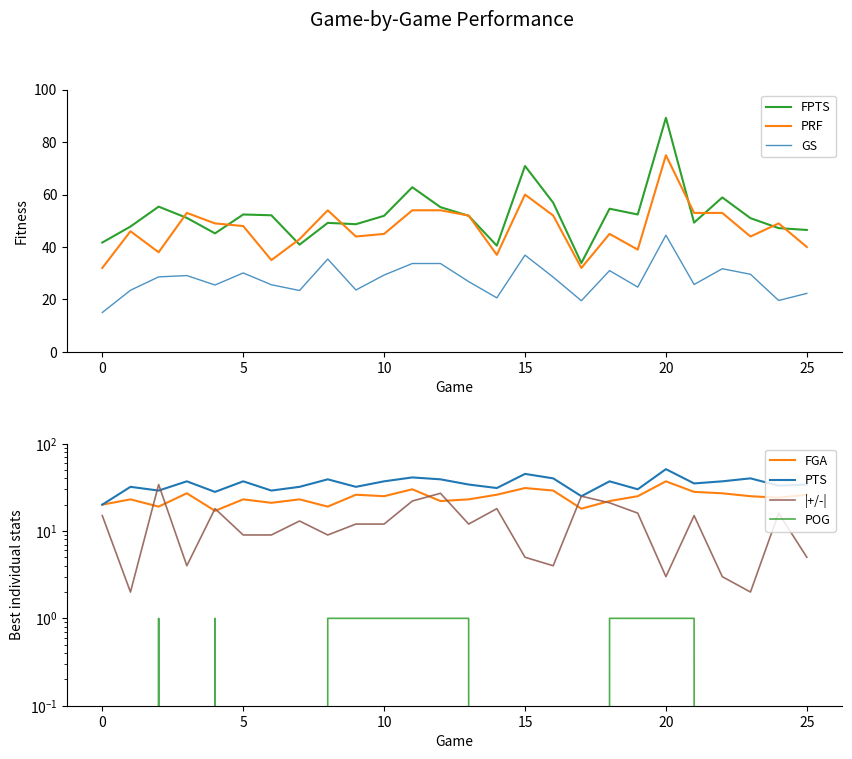

What is the spread (max minus min) of values at 17?

33.9